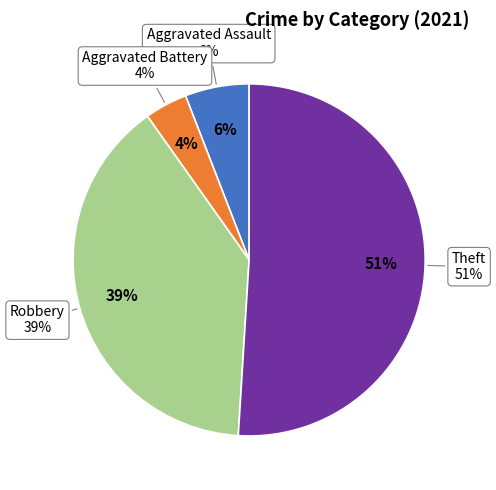

Count the number of slices in the pie.

4